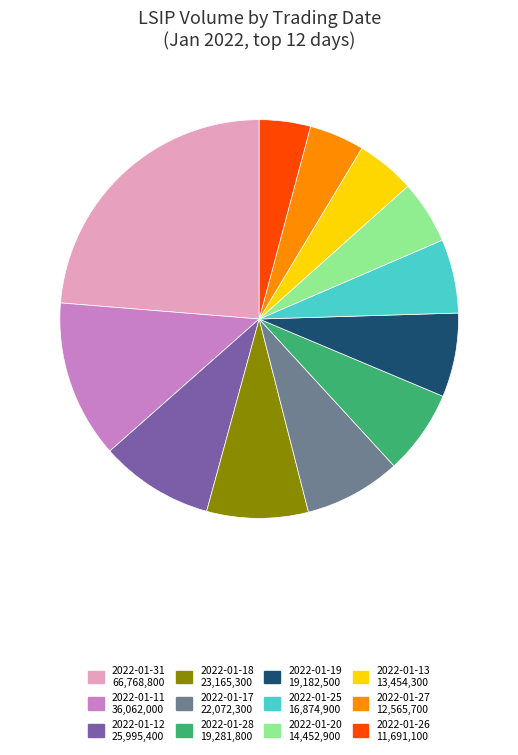

Which has a higher value, 2022-01-27 12,565,700 or 2022-01-20 14,452,900?

2022-01-20 14,452,900